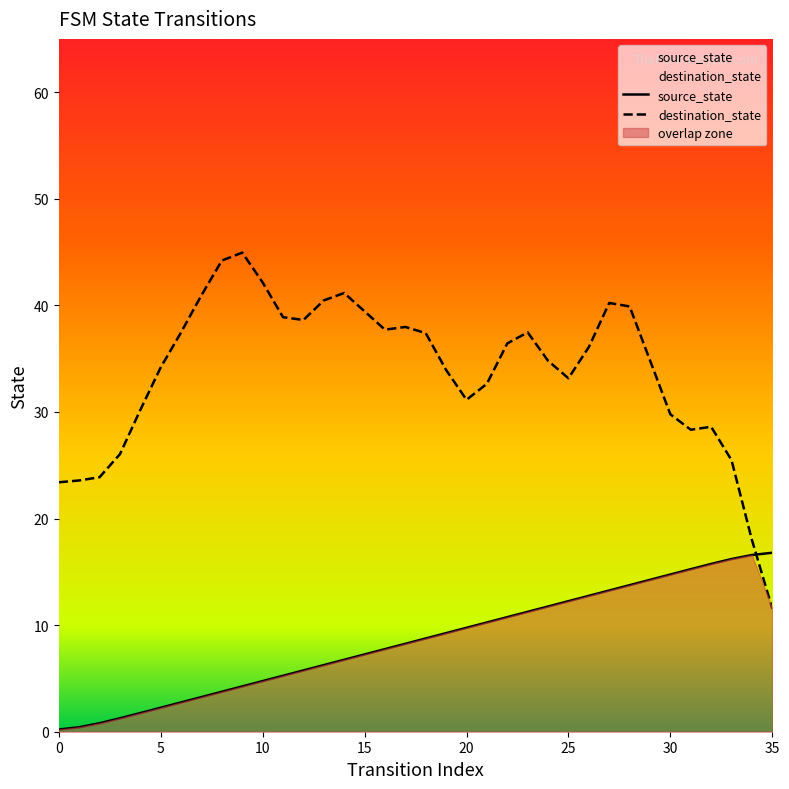

True or false: the data shows 1.6 at 10.

False